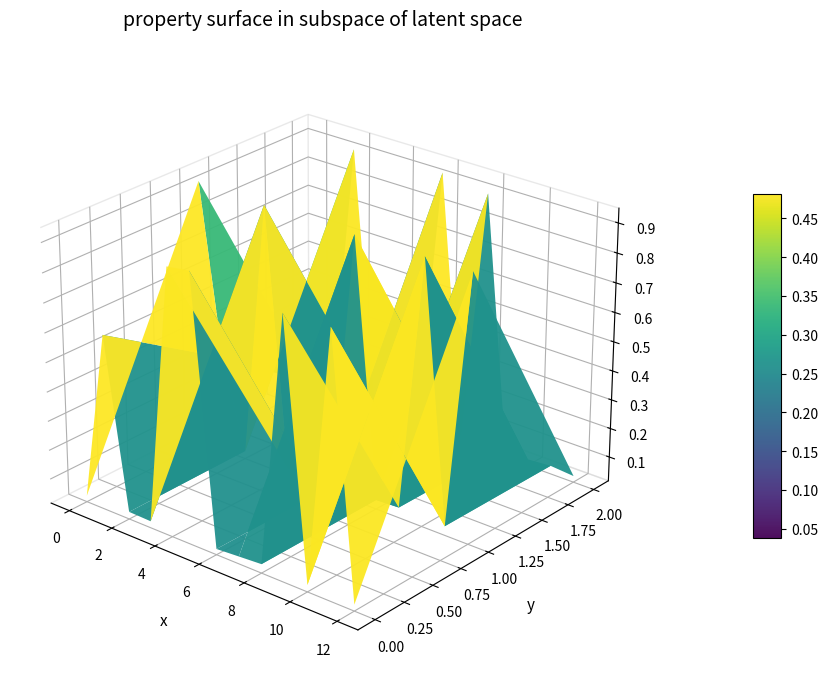

Reading left to right, transcribe all the data shown in this chart.

1: 0=0.0	1=0.6	2=0.0	3=0.0	4=0.9	5=0.9	6=0.0	7=0.0	8=0.0	9=0.9	10=0.0	11=0.9	12=0.0
2: 0=0.9	1=0.3	2=0.0	3=0.9	4=0.0	5=0.0	6=0.0	7=0.9	8=0.0	9=0.1	10=0.9	11=0.0	12=0.9
3: 0=0.0	1=0.0	2=0.9	3=0.0	4=0.0	5=0.0	6=0.9	7=0.0	8=0.9	9=0.0	10=0.0	11=0.0	12=0.0